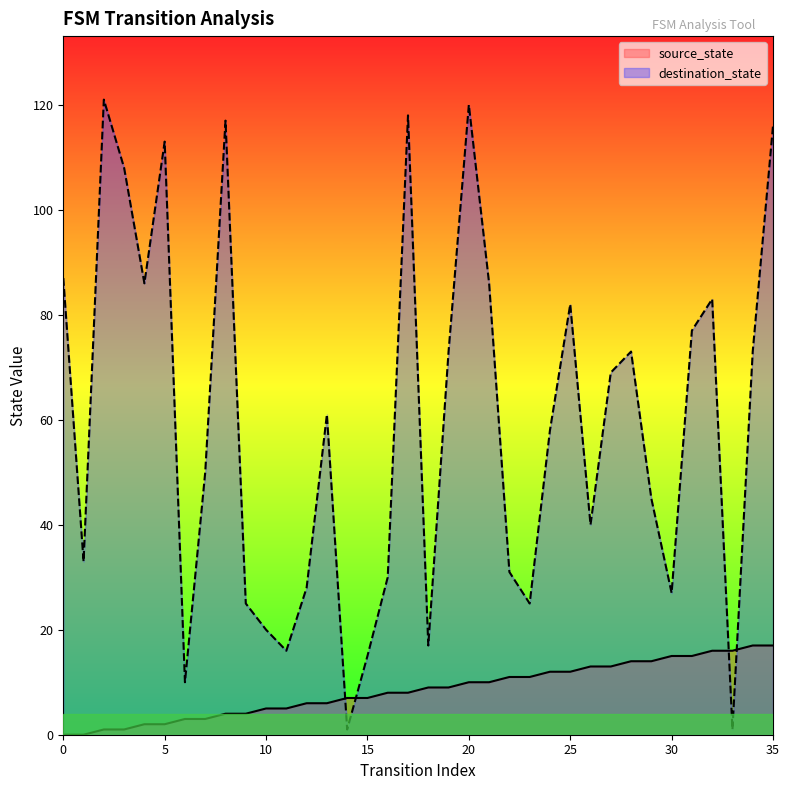

True or false: source_state has a value of 6 at 17.

False